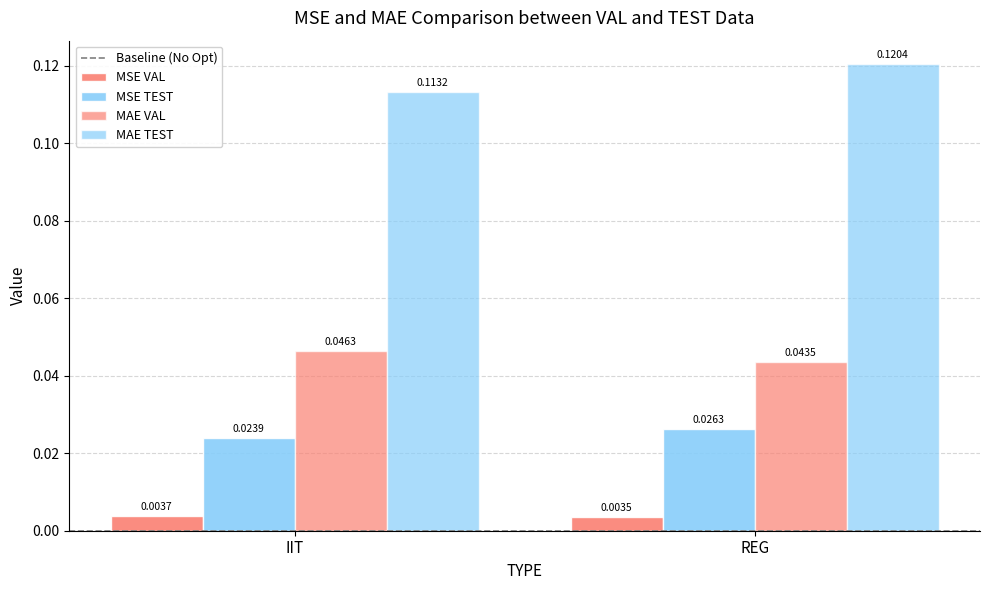

Which series has the largest total across all categories?

MAE TEST